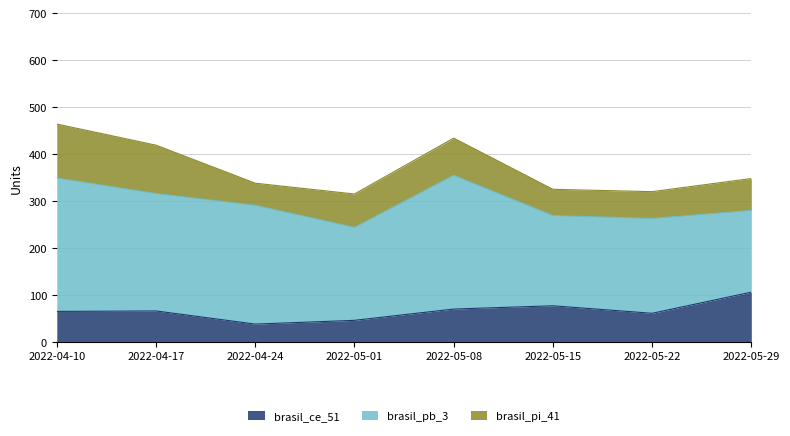

Count the number of categories in the chart.

8